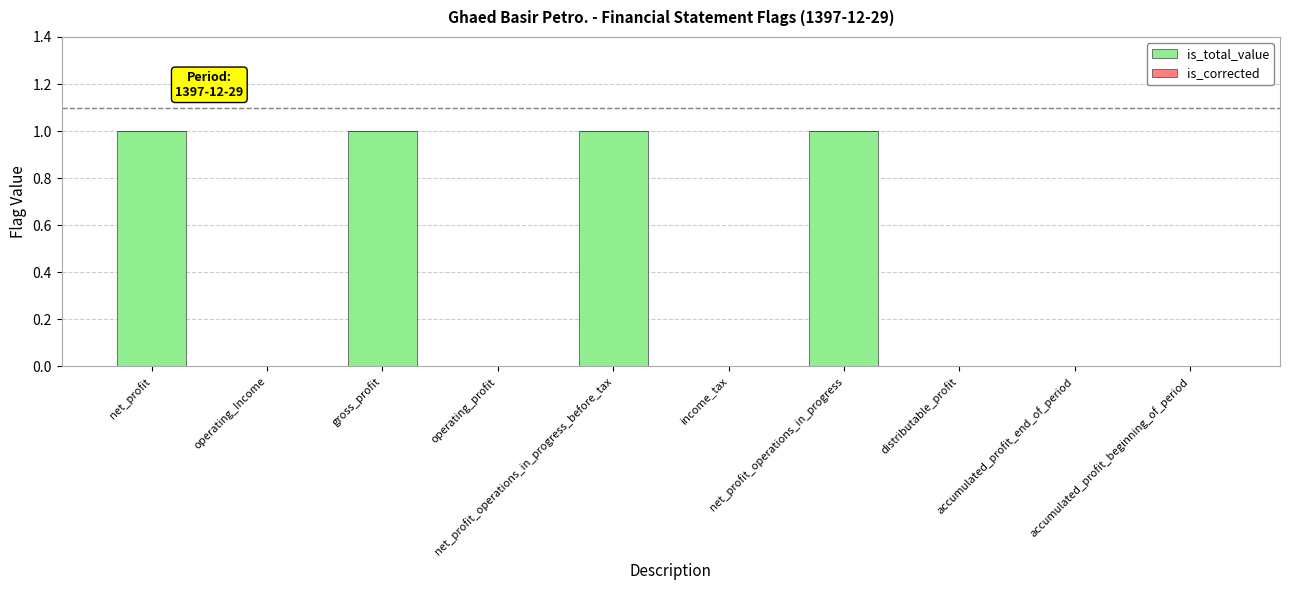

What is the sum of all values?

4